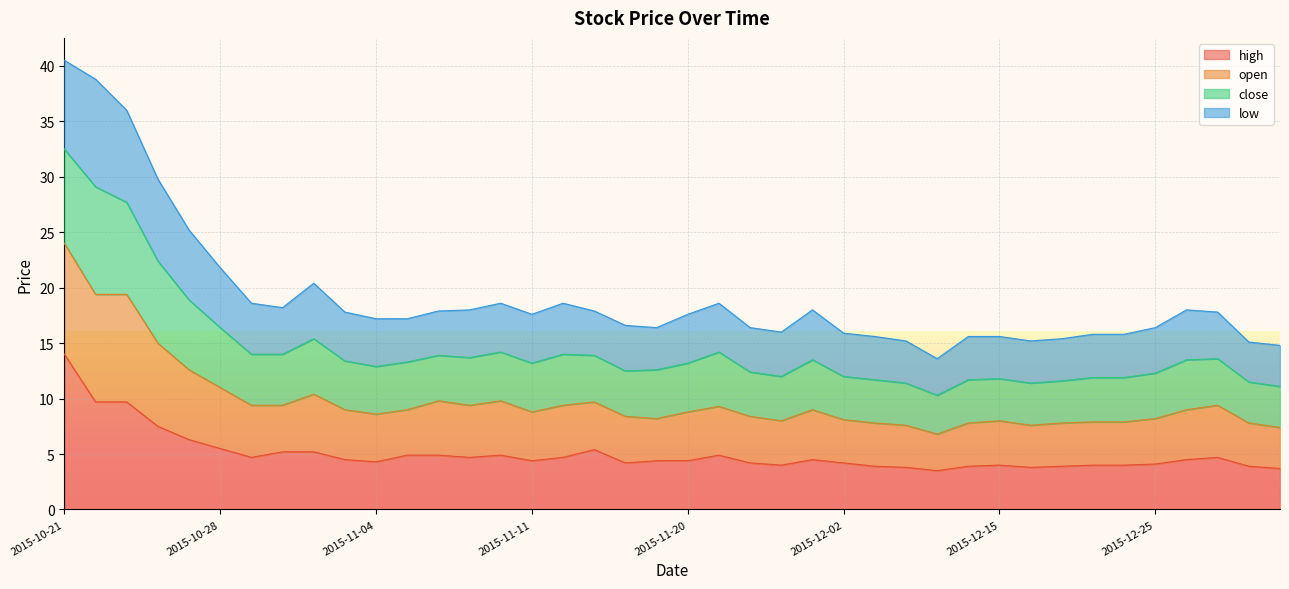

Rank the categories by open value from highest to lowest.

2015-10-21, 2015-10-22, 2015-10-23, 2015-10-26, 2015-10-27, 2015-10-28, 2015-11-02, 2015-10-29, 2015-11-10, 2015-11-12, 2015-11-23, 2015-10-30, 2015-11-09, 2015-11-26, 2015-12-29, 2015-11-06, 2015-11-16, 2015-11-03, 2015-12-31, 2015-11-11, 2015-11-20, 2015-11-04, 2015-11-05, 2015-11-17, 2015-11-19, 2015-11-24, 2015-12-25, 2015-11-25, 2015-12-02, 2015-12-23, 2015-12-24, 2015-12-15, 2015-12-03, 2015-12-11, 2015-12-22, 2015-12-04, 2015-12-16, 2016-01-04, 2016-01-05, 2015-12-10